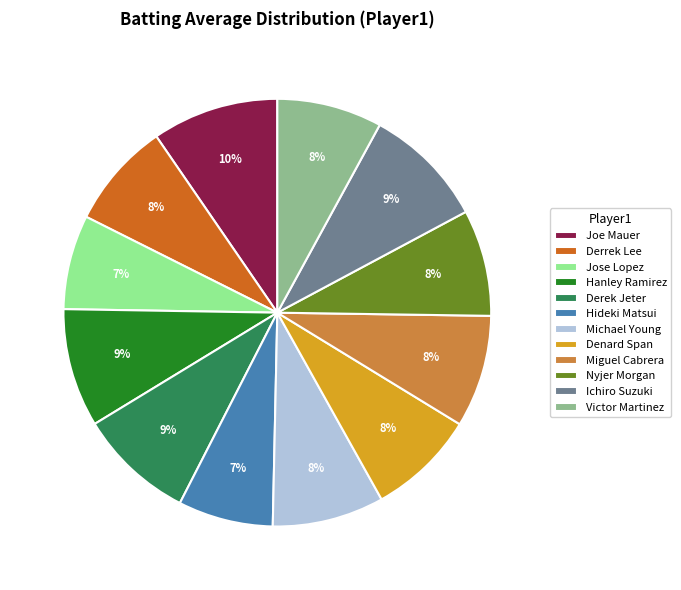

What percentage is the Nyjer Morgan slice, to the nearest percent?

8%